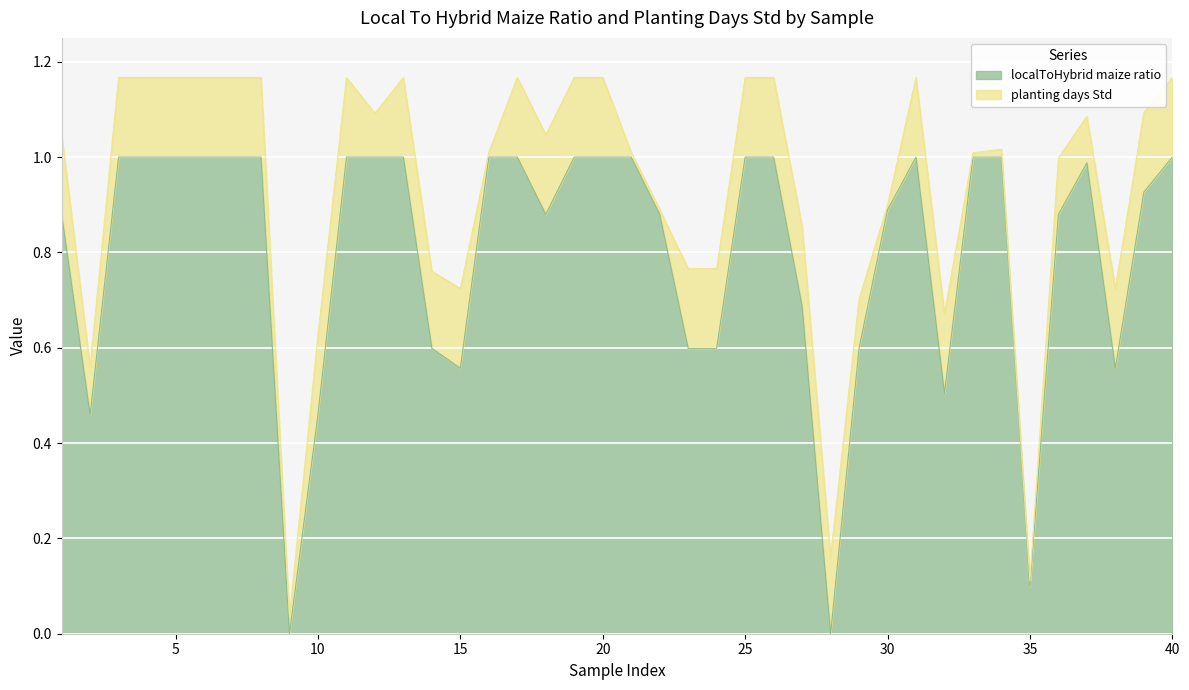

Rank the categories by value from lowest to highest.

9, 28, 35, 2, 10, 32, 15, 38, 14, 23, 24, 29, 27, 1, 18, 22, 36, 30, 39, 37, 3, 4, 5, 6, 7, 8, 11, 12, 13, 16, 17, 19, 20, 21, 25, 26, 31, 33, 34, 40